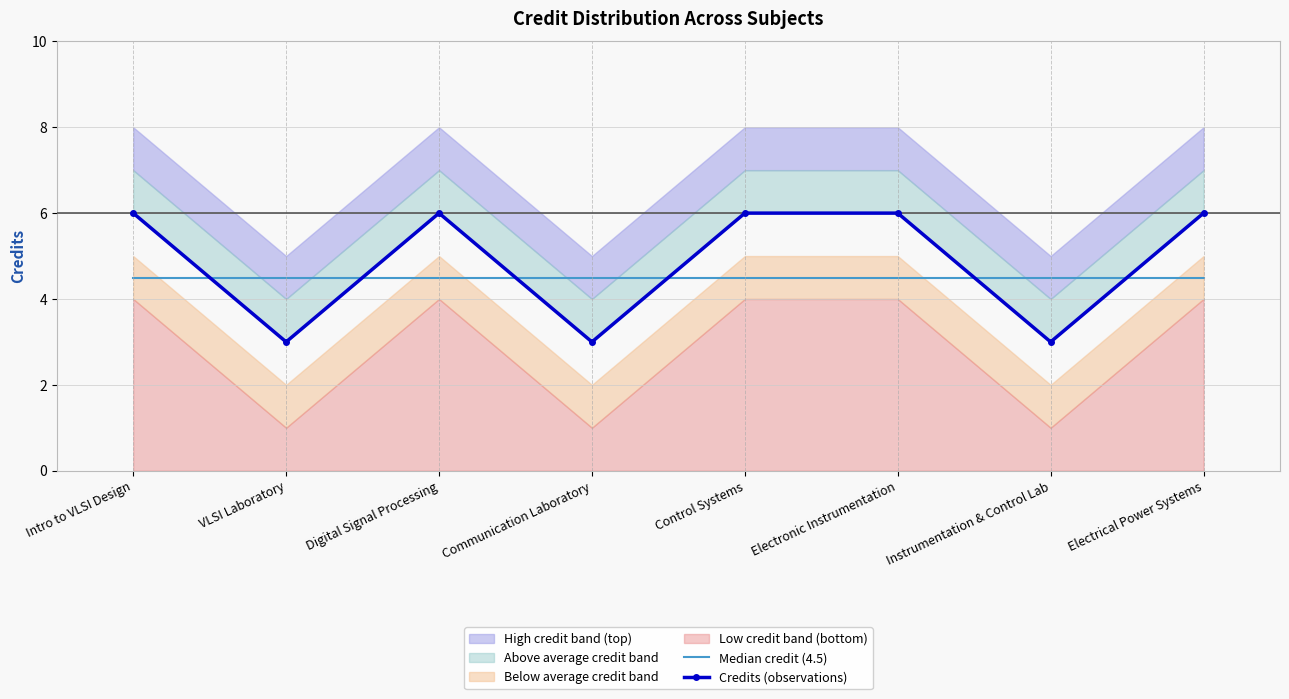

True or false: Median credit (4.5) has a value of 2.8 at Control Systems.

False